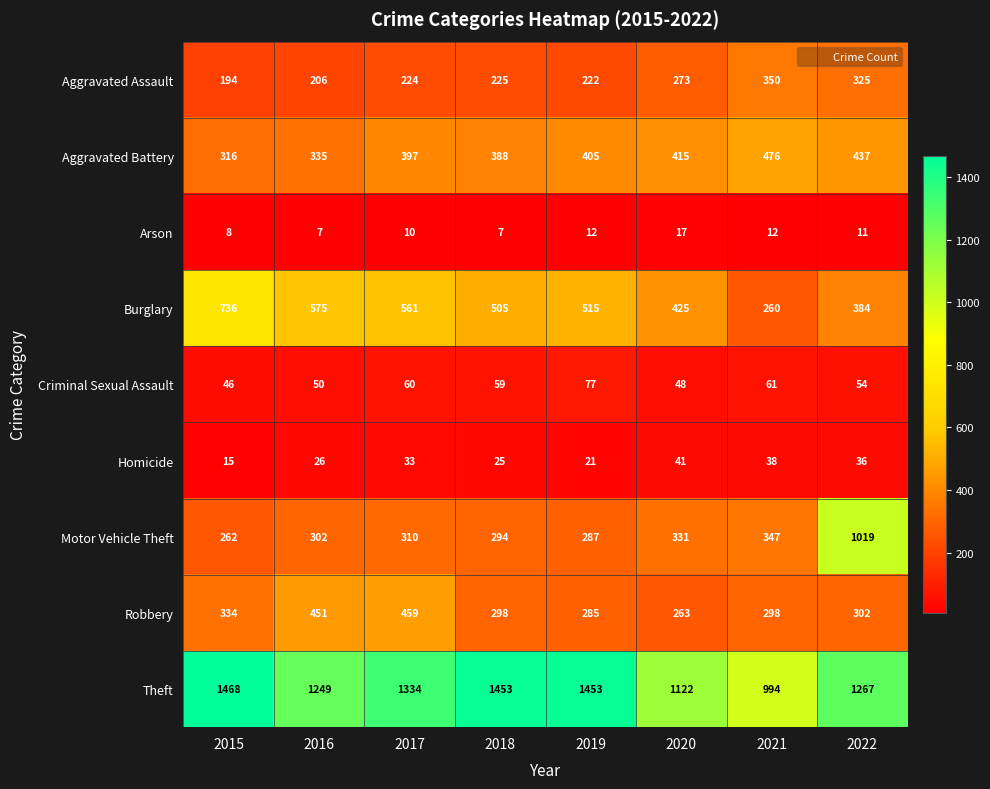

True or false: Aggravated Assault has a value of 225 at 2018.

True